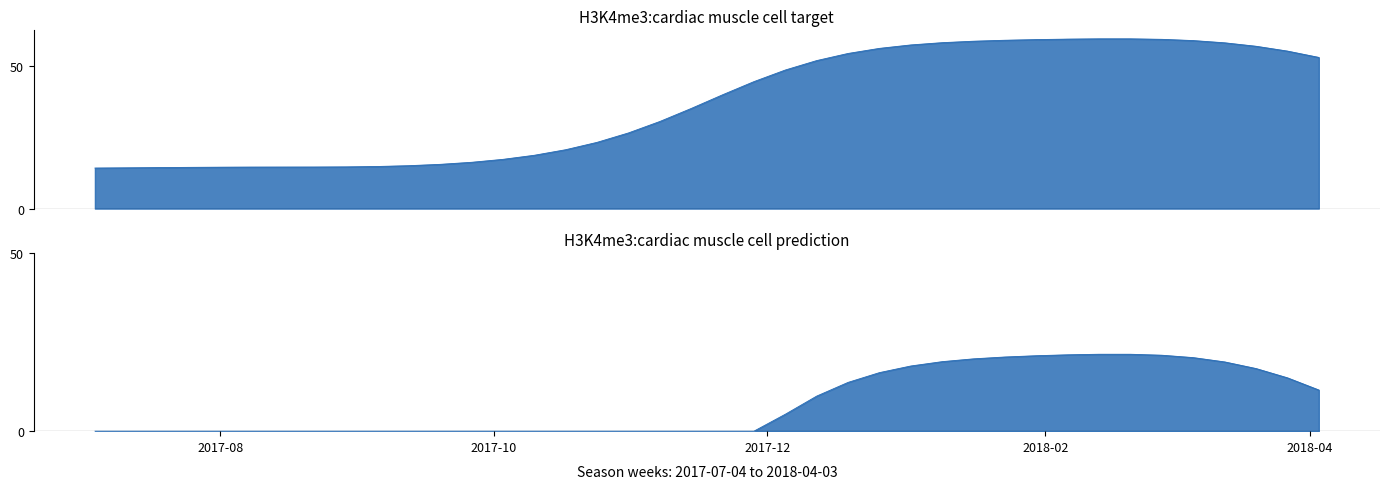

At which label is the value closest to 36?

2017-11-14